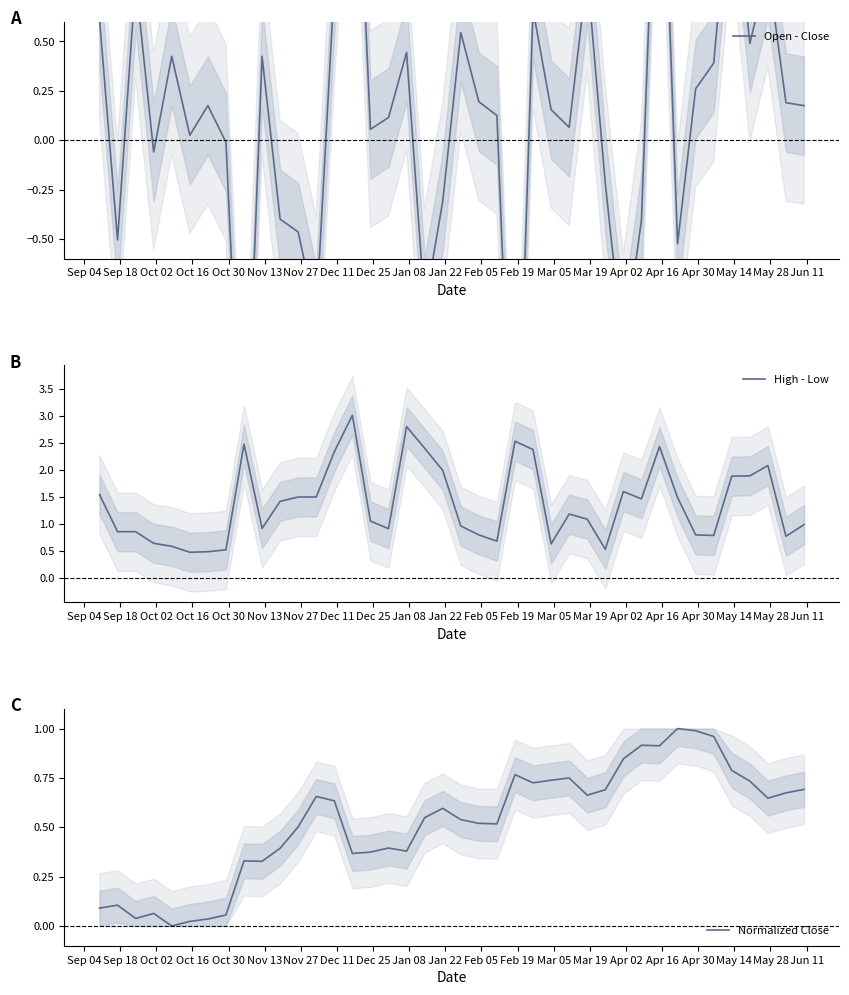

What is the minimum value for High - Low?

0.5